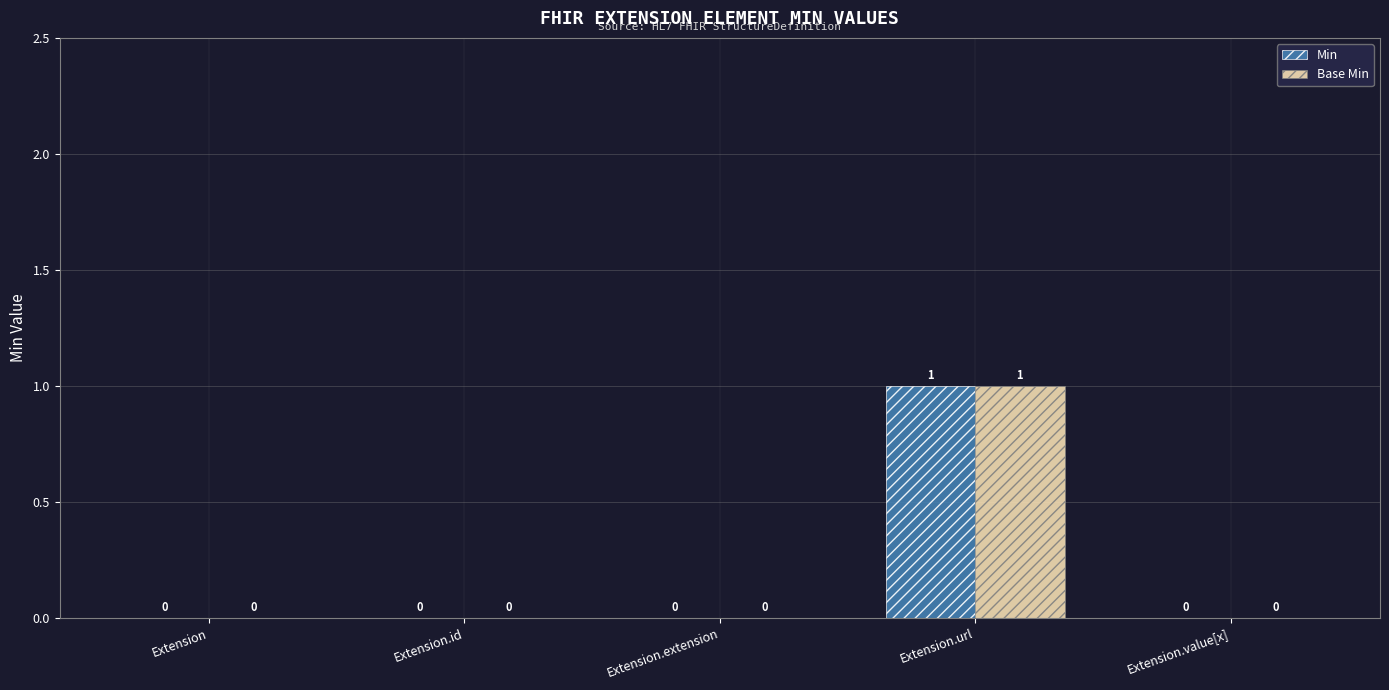

Is it true that Base Min equals 0 at Extension.value[x]?

True